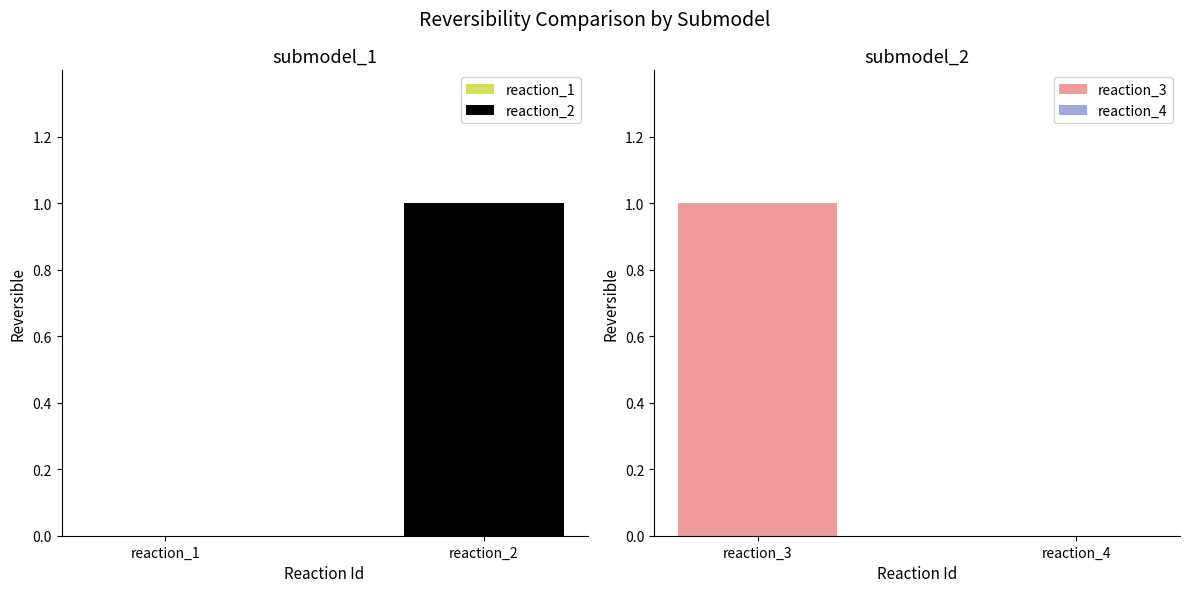

How many positive values are there?

2